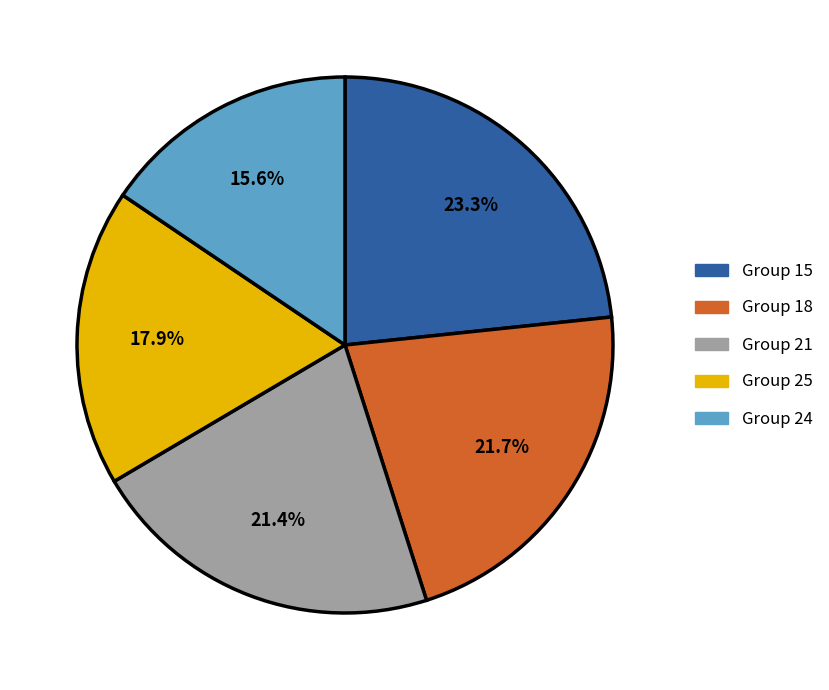

Is there a majority slice in this chart?

No